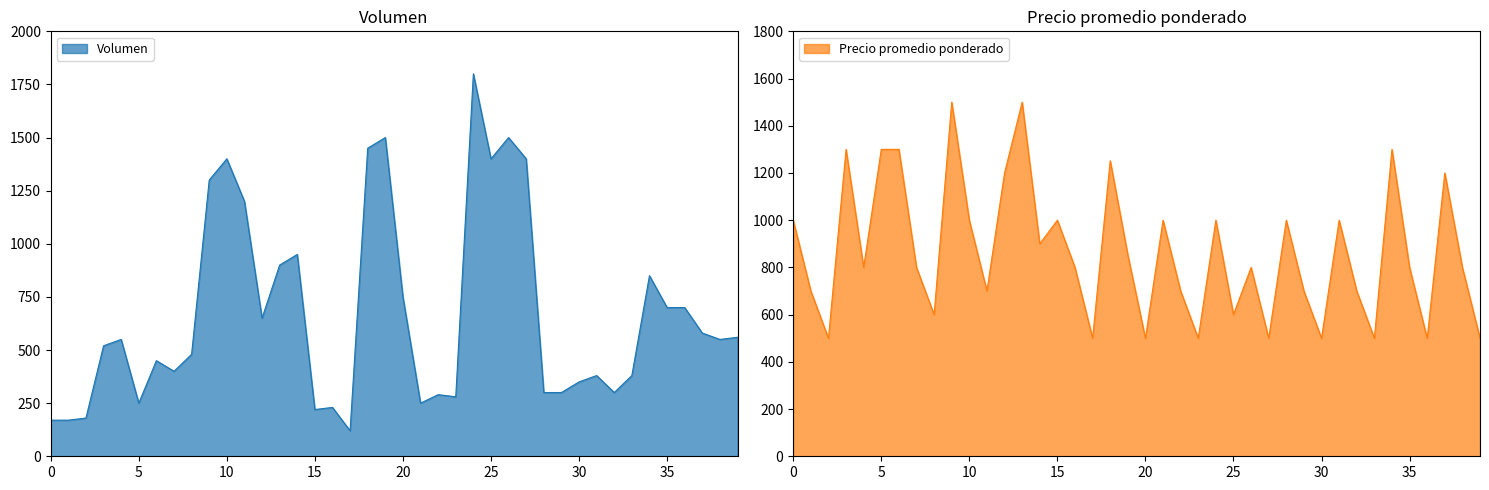

True or false: Precio promedio ponderado has a value of 1200 at 2020-12-03.

True